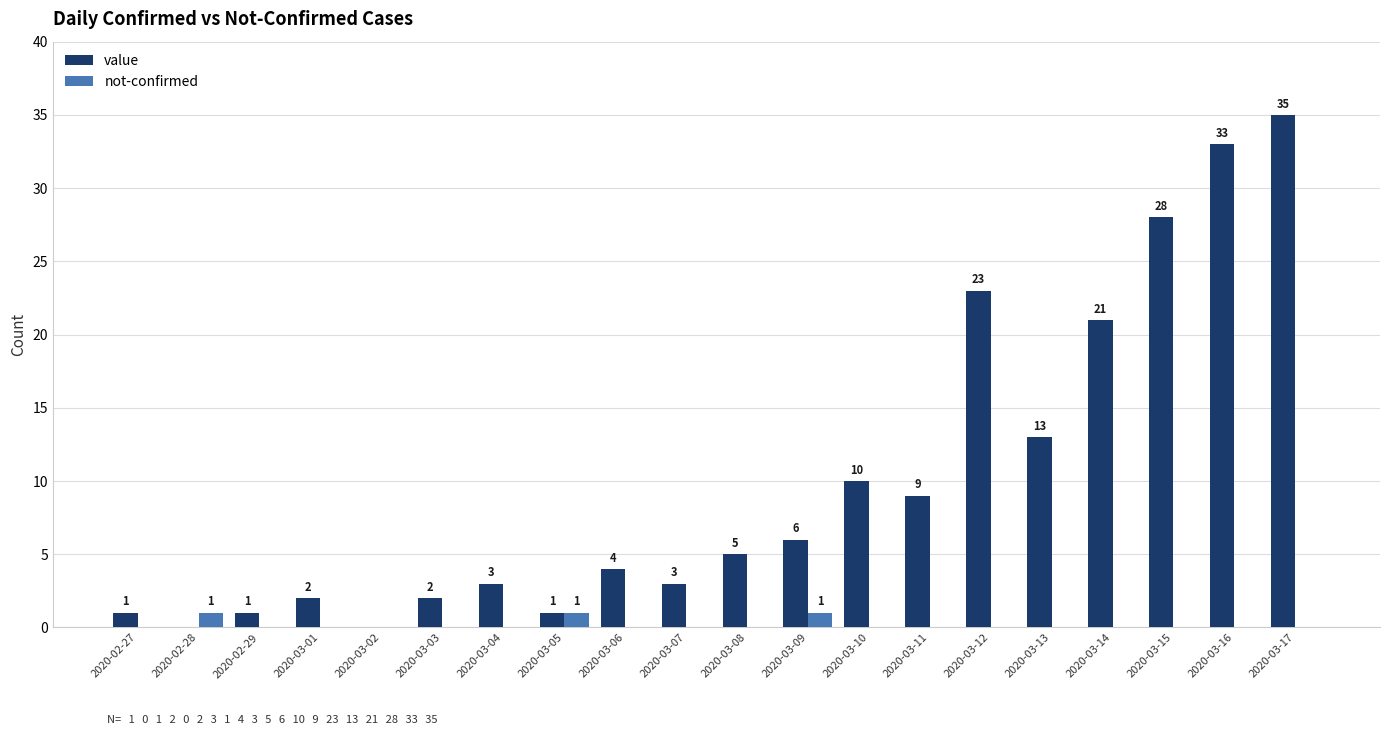

What is the sum of all value values?

200